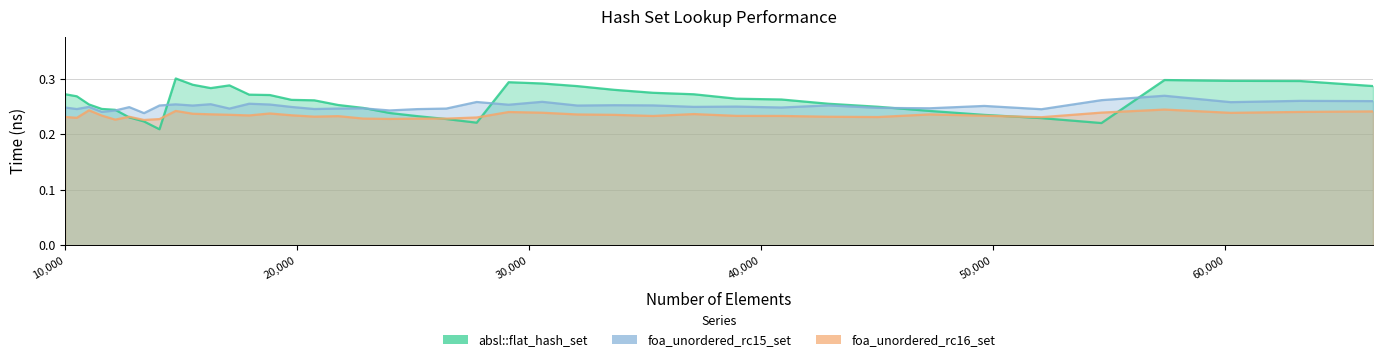

True or false: foa_unordered_rc15_set and foa_unordered_rc16_set intersect in this chart.

False